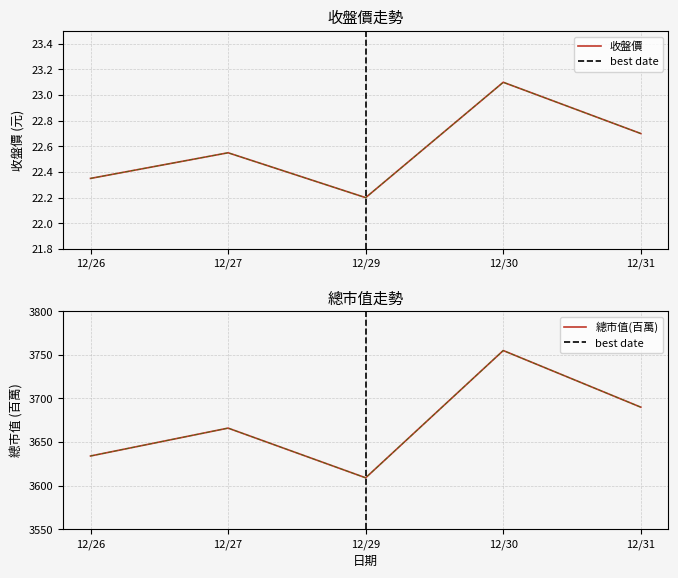

Which has a higher value, 12/26 or 12/30?

12/30